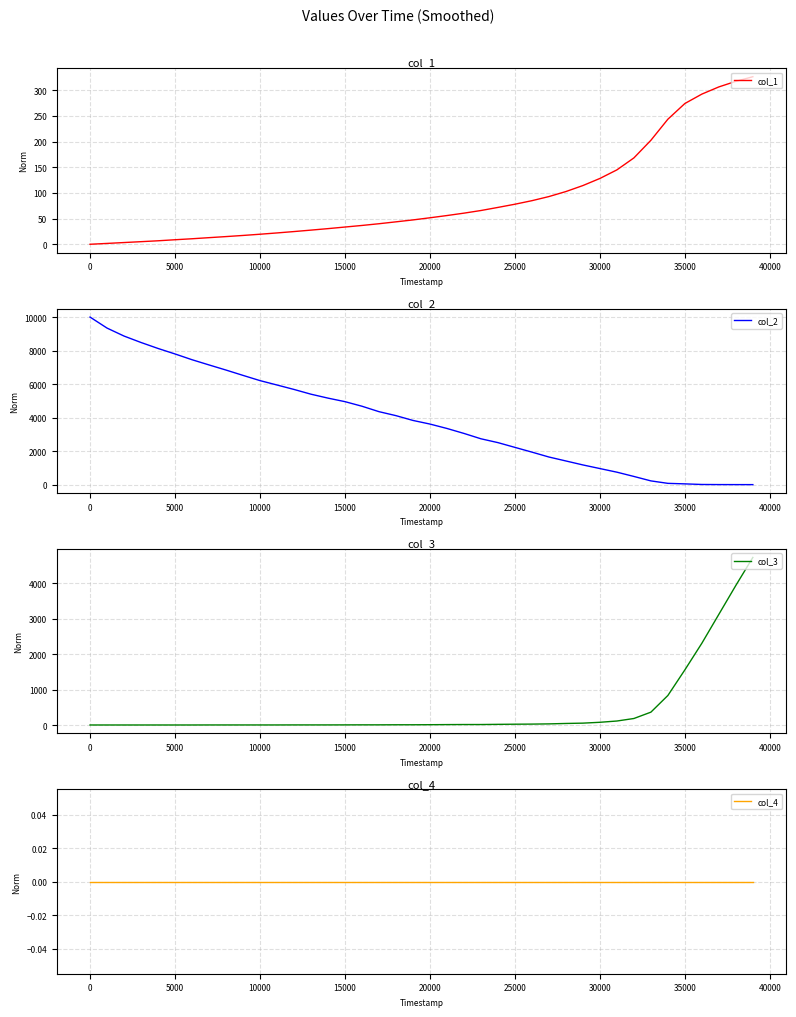

What is the difference between the maximum and minimum values in the col_1 series?

326.4